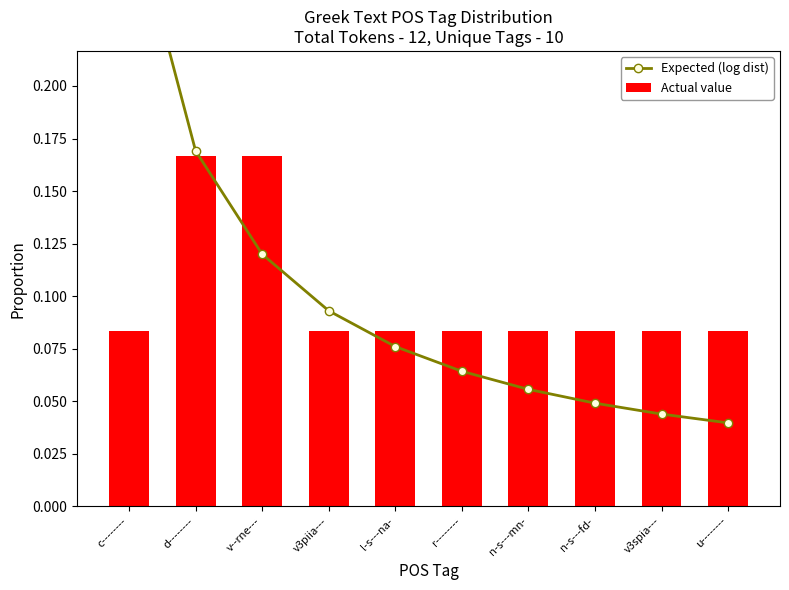

Which series has the largest total across all categories?

Expected (log dist)